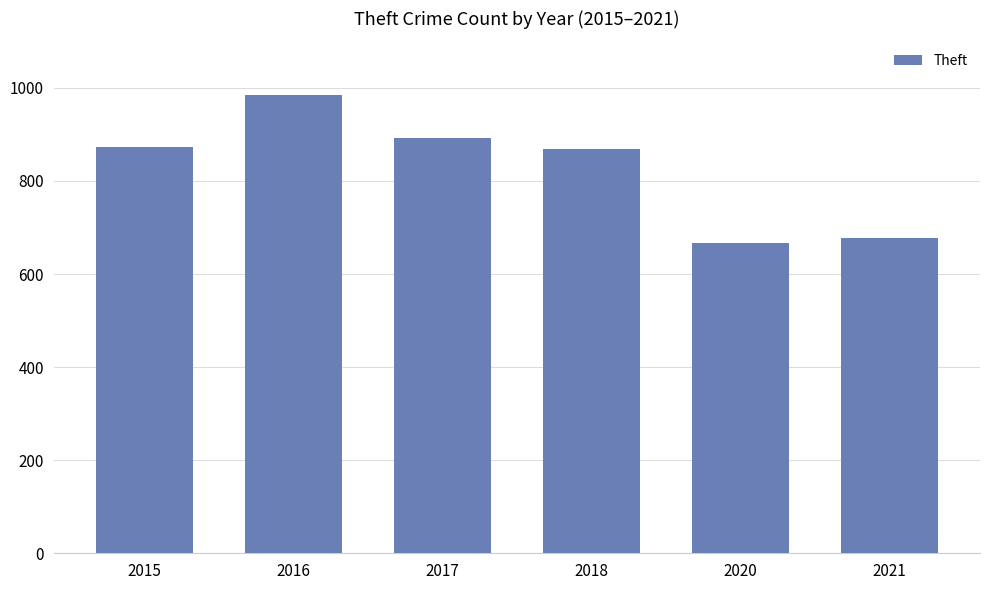

At which category does the chart reach its peak across all series?

2016